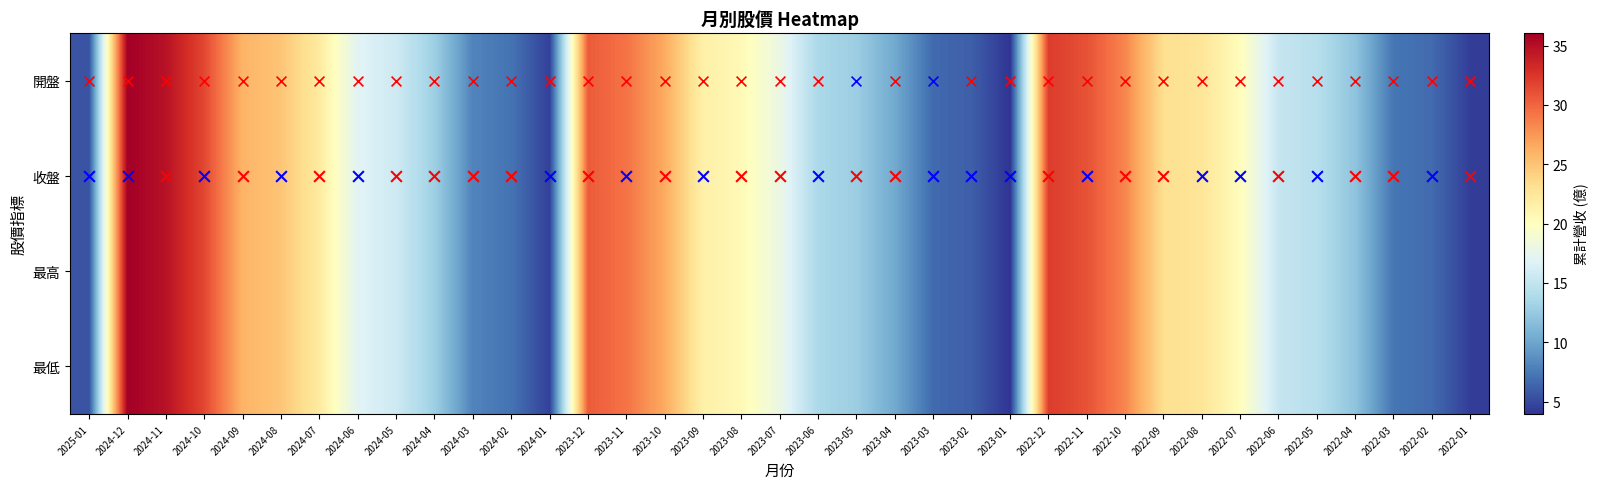

How many series are shown in this chart?

4